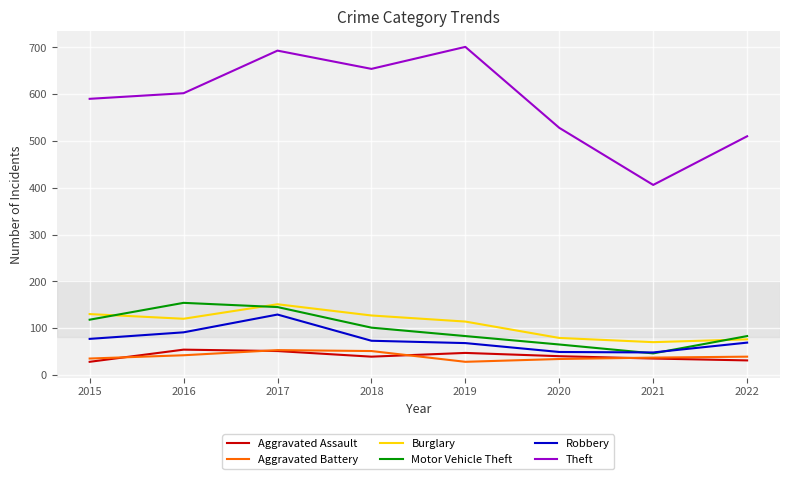

At how many categories does at least one series exceed 492?

7